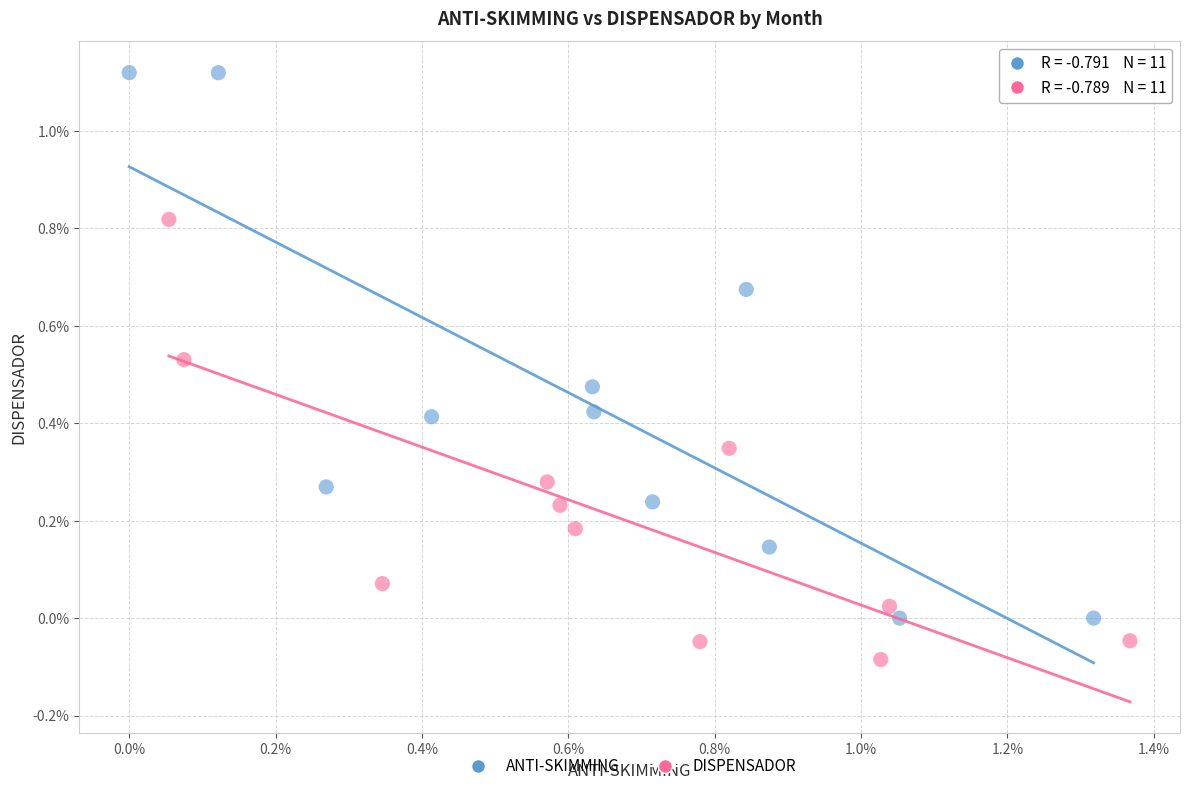

Which series has the widest spread of Y values?

ANTI-SKIMMING